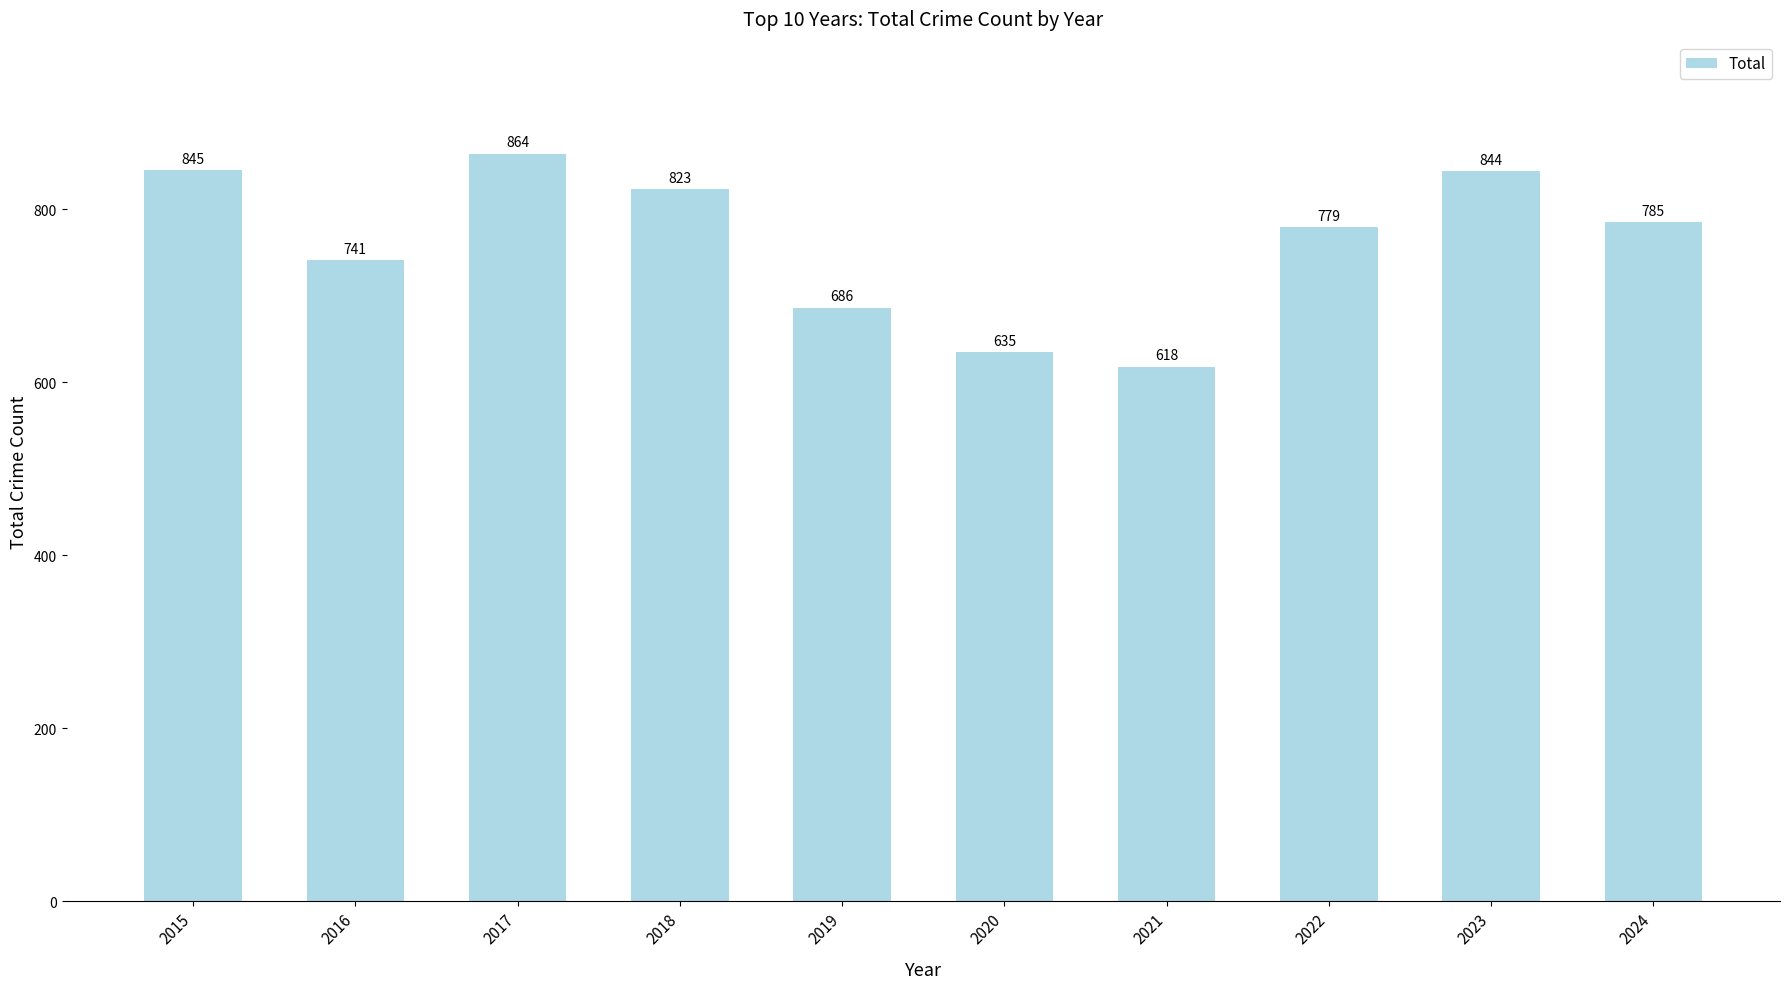

What is the value of the 10th bar from the left?

785